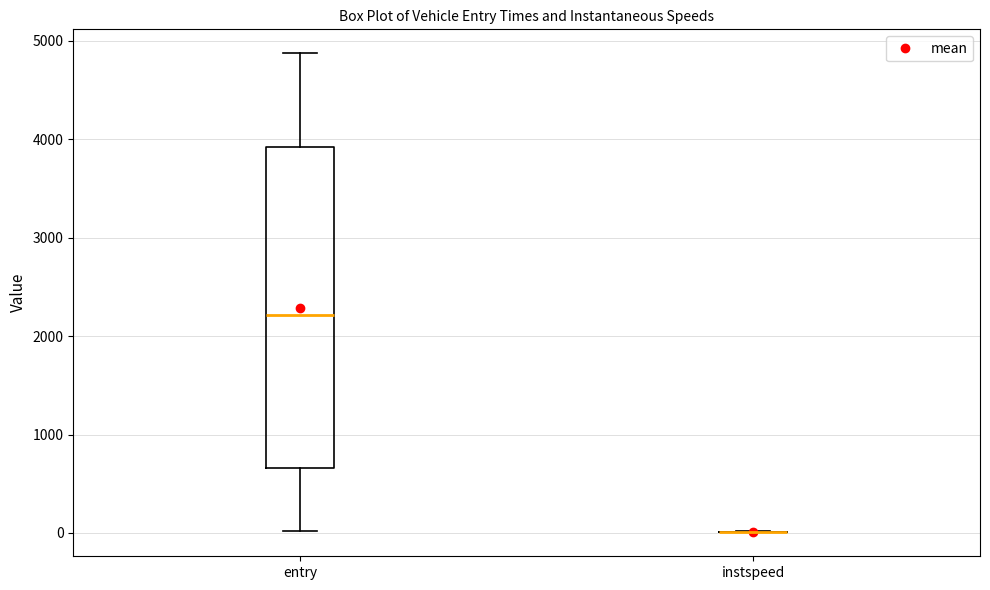

Reading left to right, transcribe this box plot: for each box, give where its median line is, the range the box spans, and where its two whiskers end, as read against the y-axis. The values are not printed on the chart, so give them approximately, as read against the axis.

entry: median 2200, box 700 to 3900, whiskers 0 to 4900
instspeed: box collapsed to a line at 0, whiskers 0 to 0